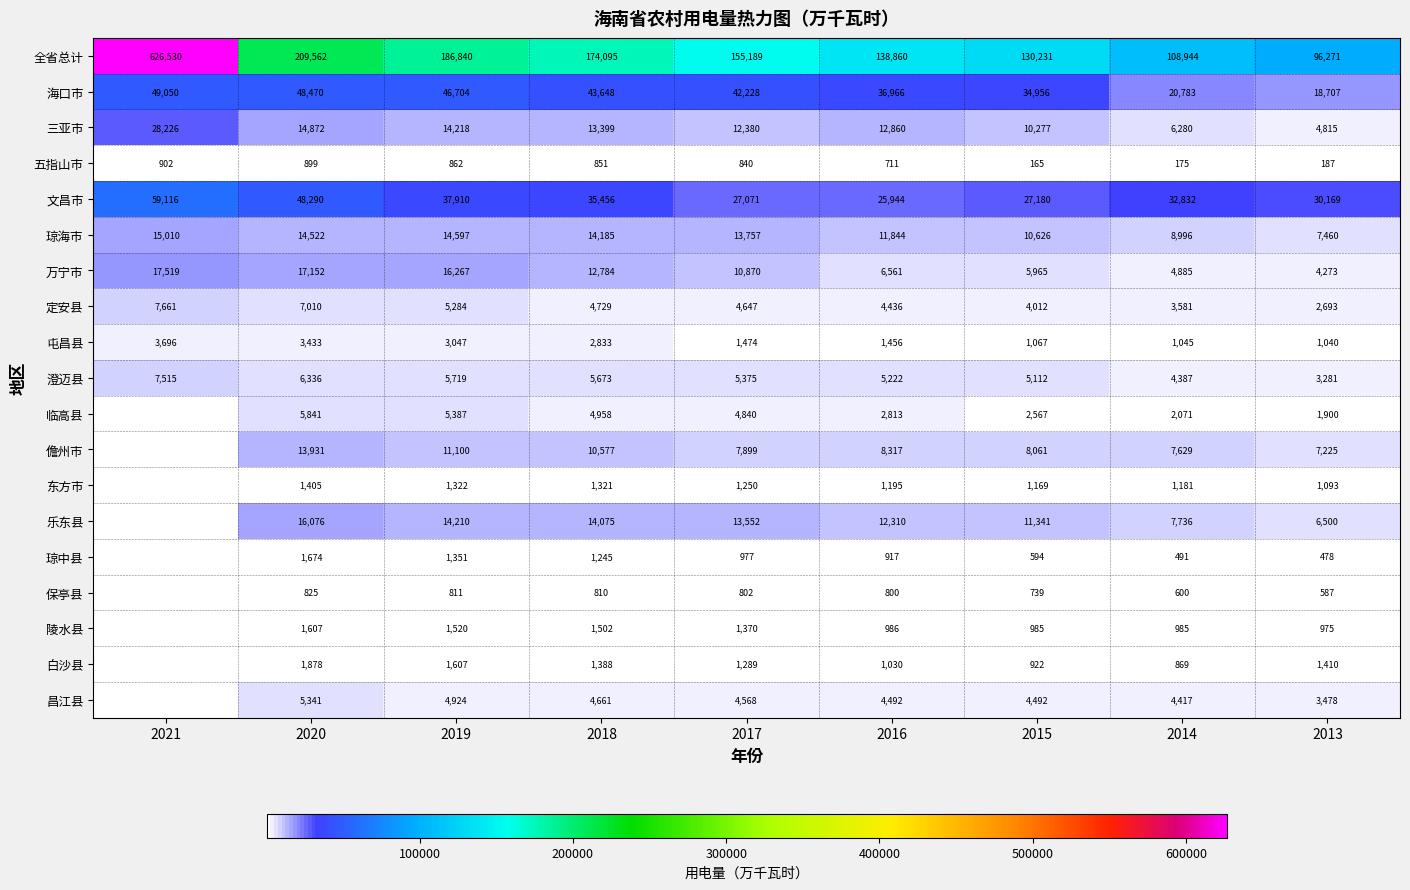

True or false: 白沙县 has a value of 456.1 at 2014.

False